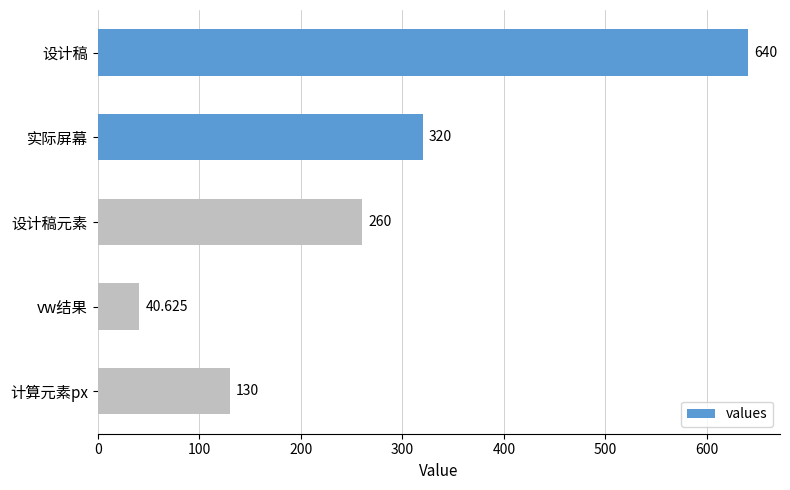

Which category has the lowest value across all series?

vw结果